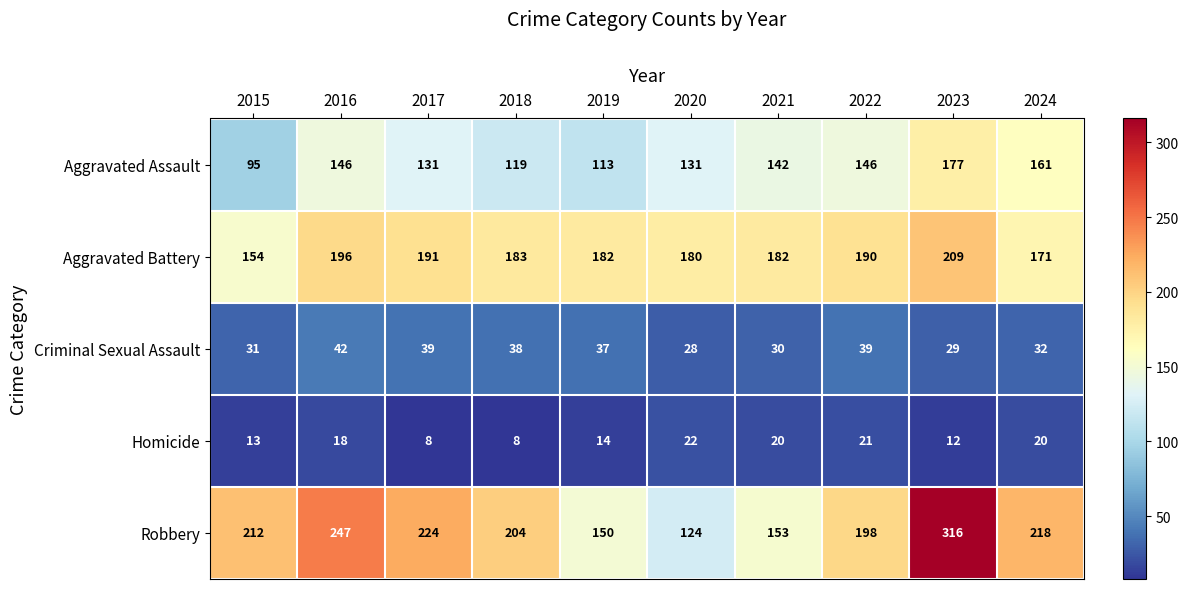

True or false: Aggravated Battery has a value of 180 at 2020.

True